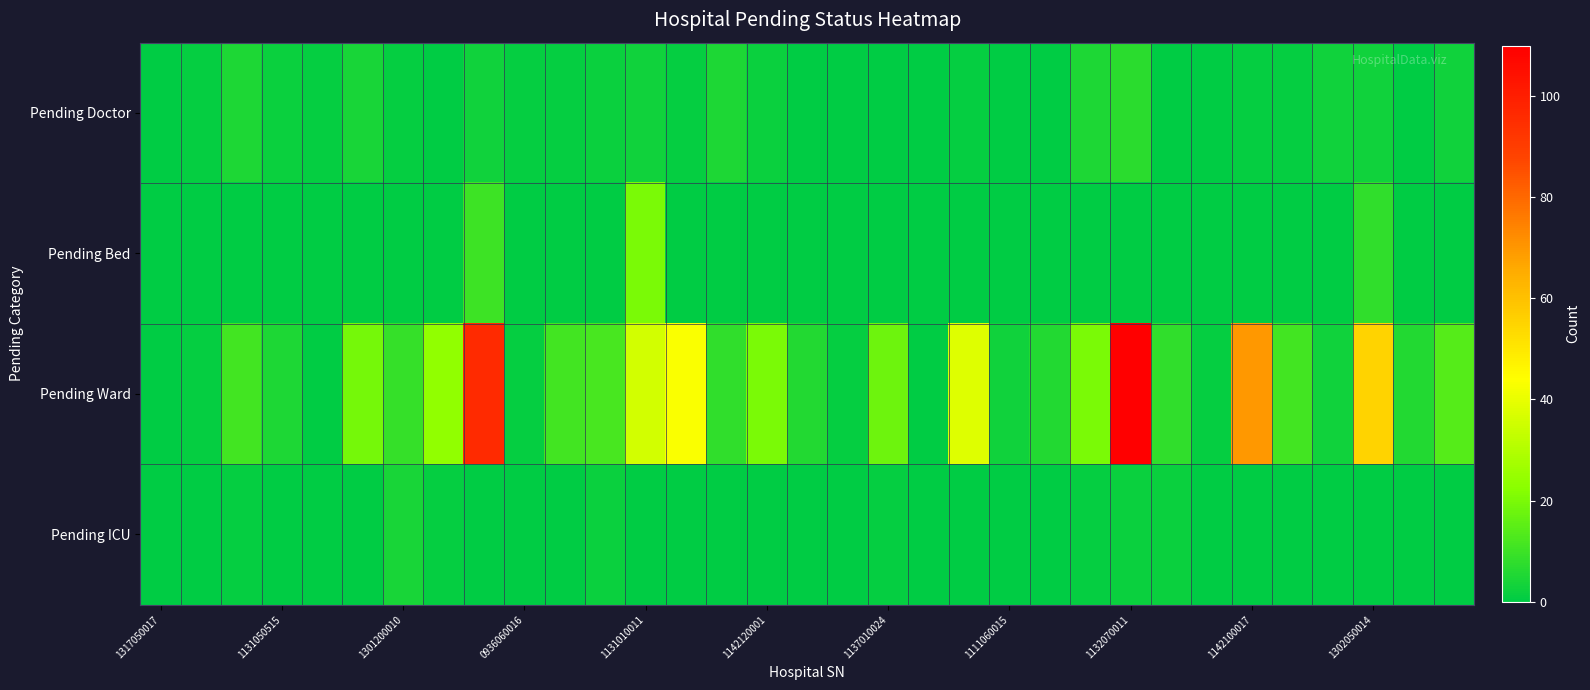

Reading right to left, transcribe all the data shown in this chart.

Pending Doctor: 3	0	3	3	1	1	0	0	7	5	0	0	1	0	0	0	0	2	5	1	3	2	1	1	3	0	1	4	1	2	5	1	0
Pending Bed: 0	0	8	0	0	0	0	0	0	0	0	0	0	0	0	0	0	0	0	0	20	0	0	0	10	0	0	0	0	0	0	0	0
Pending Ward: 14	6	55	3	11	70	1	8	110	20	6	3	38	0	18	1	6	20	8	43	36	12	11	1	96	24	9	19	0	5	11	1	0
Pending ICU: 0	0	0	0	0	0	0	2	2	1	0	0	0	0	1	0	0	0	0	0	0	2	0	0	0	1	4	0	0	0	1	0	0